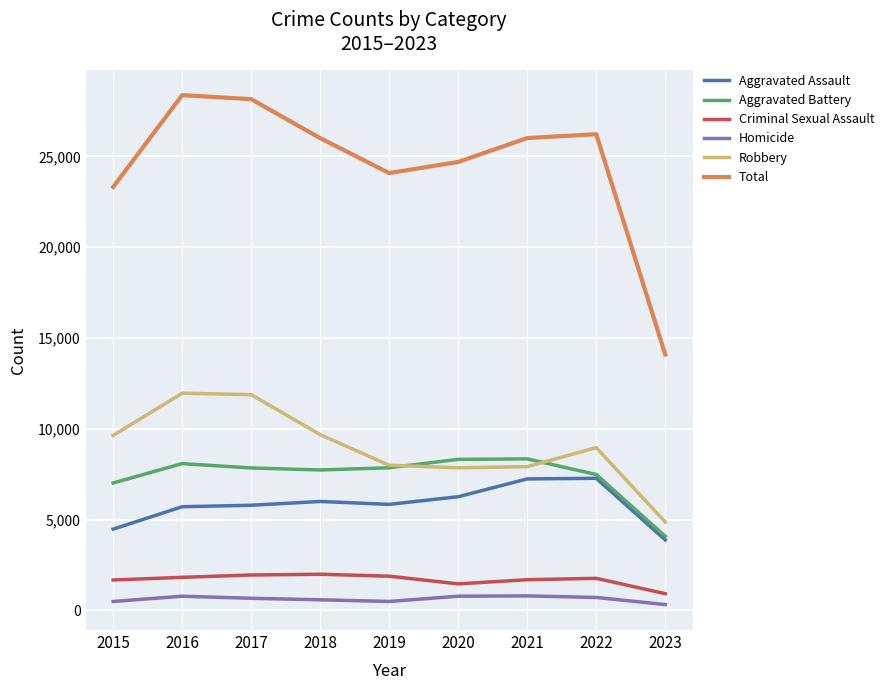

What is the highest value of the Total series?

28368